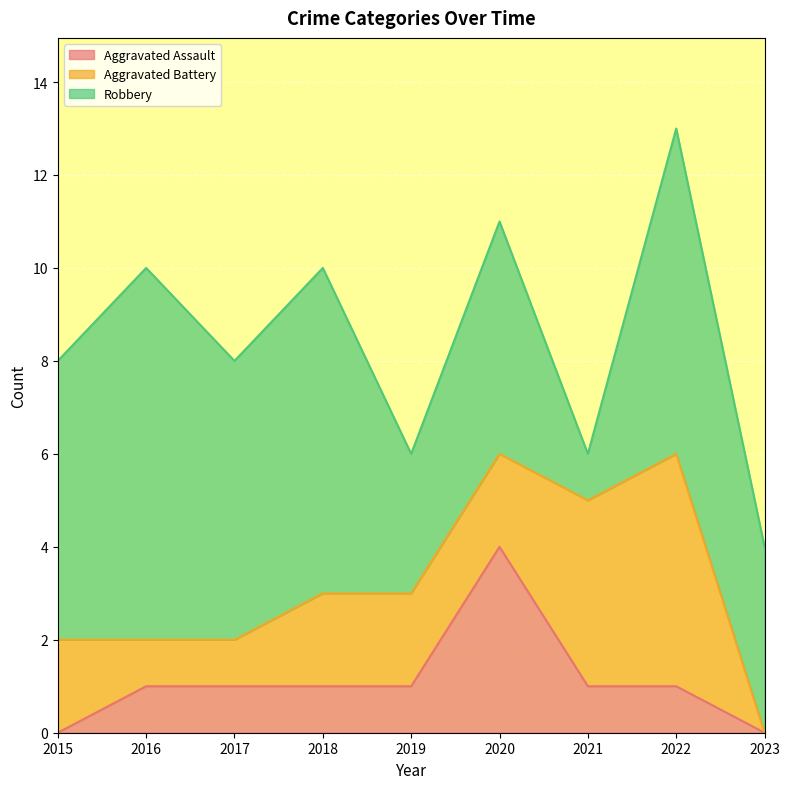

In Aggravated Assault, how many points are higher than both neighbors (excluding endpoints)?

1